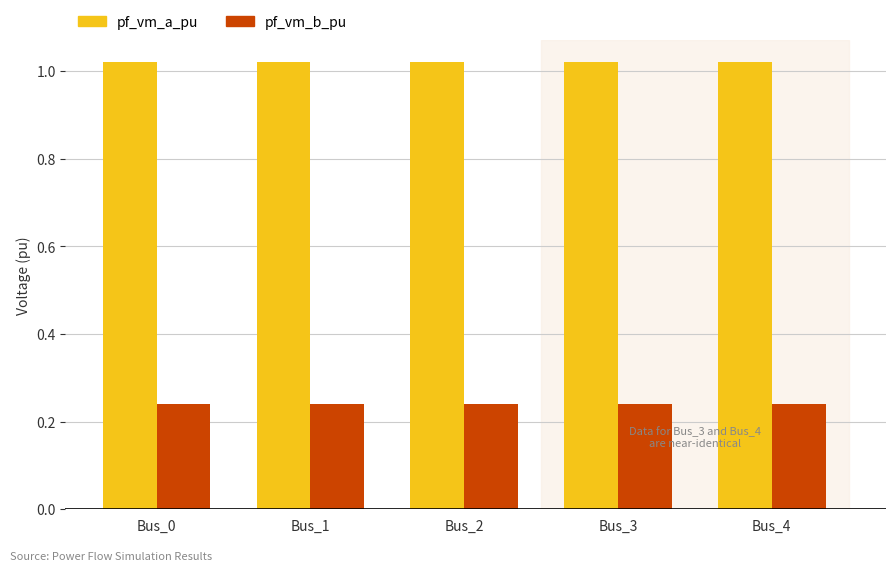

What are all the series names shown in the legend?

pf_vm_a_pu, pf_vm_b_pu